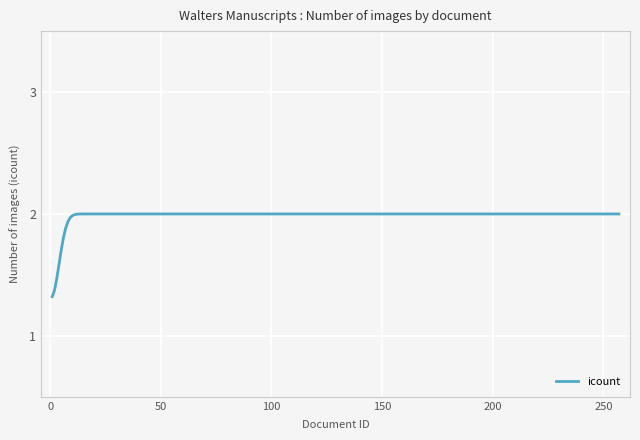

What is the smallest value displayed?

1.3